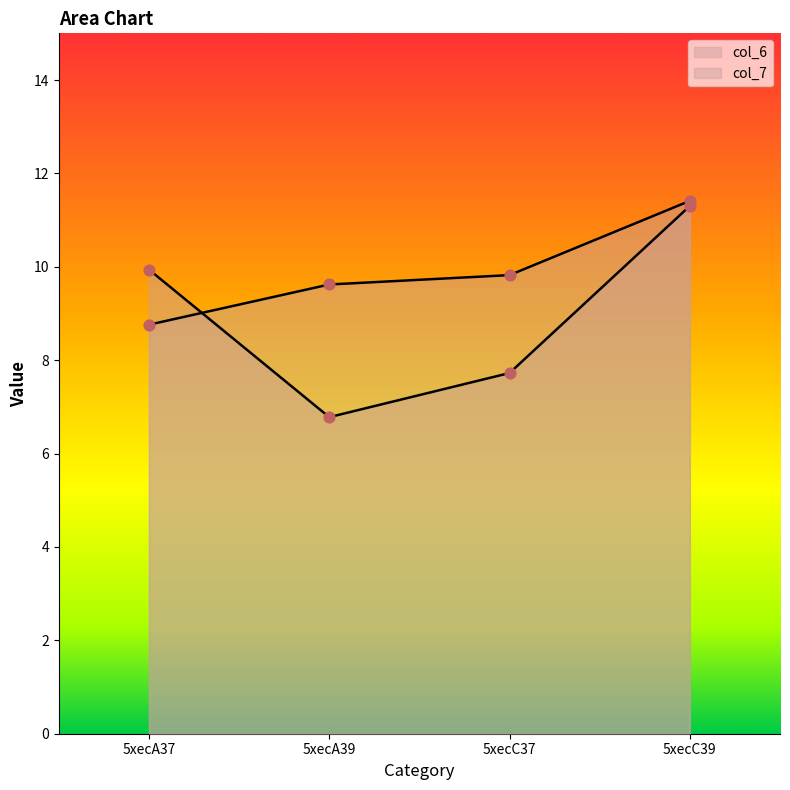

Which series reaches the maximum Y coordinate?

col_7